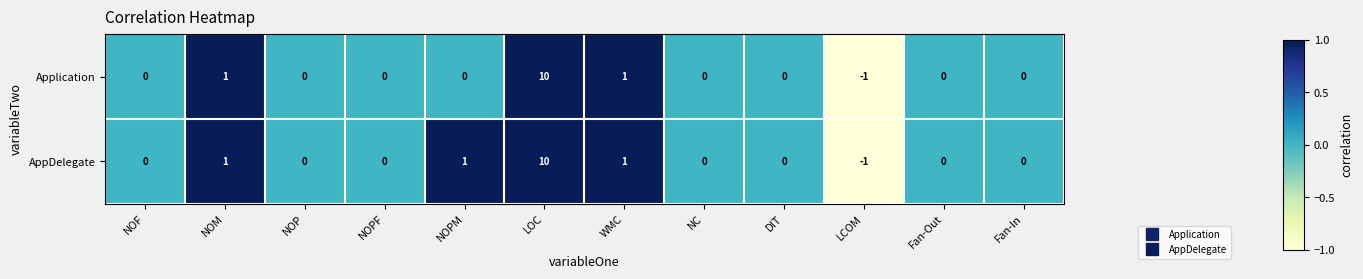

What is the difference between the AppDelegate values at LOC and Fan-In?

10